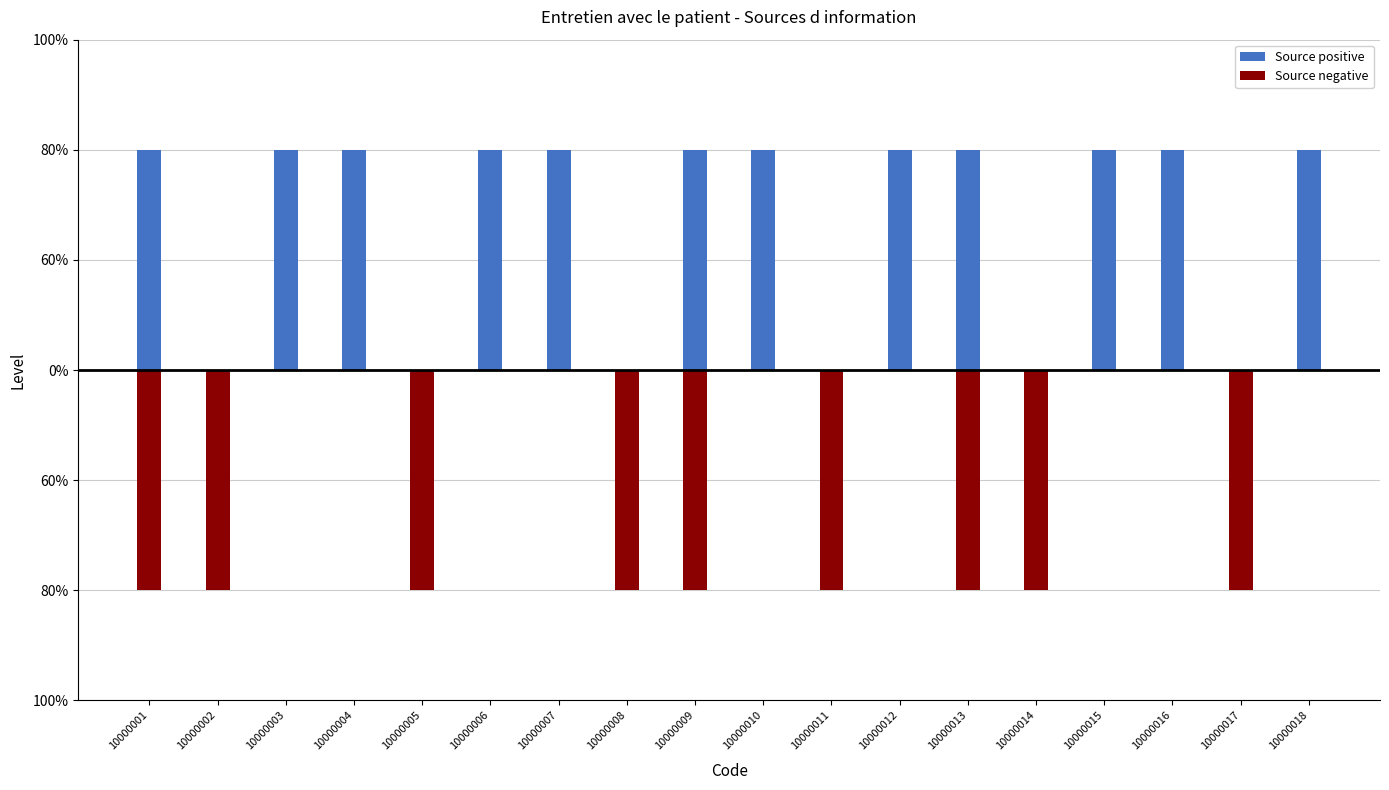

Is it true that Source positive equals 0 at 10000008?

True